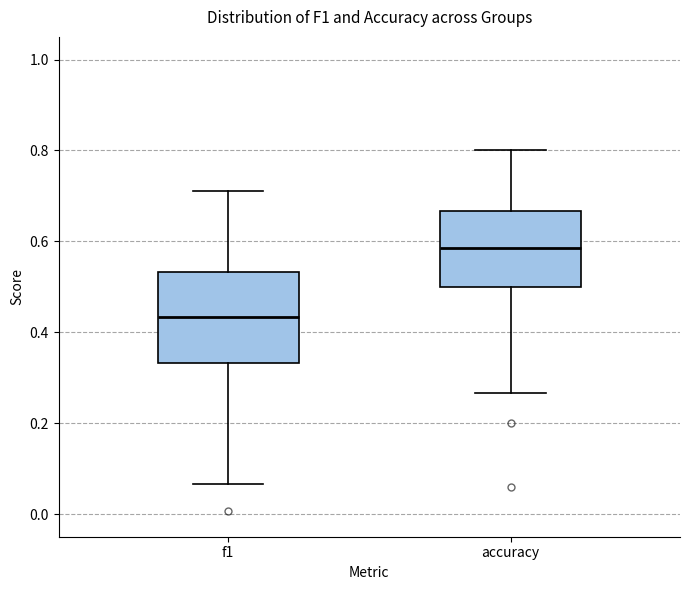

Reading left to right, transcribe this box plot: for each box, give where its median line is, the range the box spans, and where its two whiskers end, as read against the y-axis. The values are not printed on the chart, so give them approximately, as read against the axis.

f1: median 0.44, box 0.34 to 0.54, whiskers 0.06 to 0.72
accuracy: median 0.58, box 0.50 to 0.66, whiskers 0.26 to 0.80